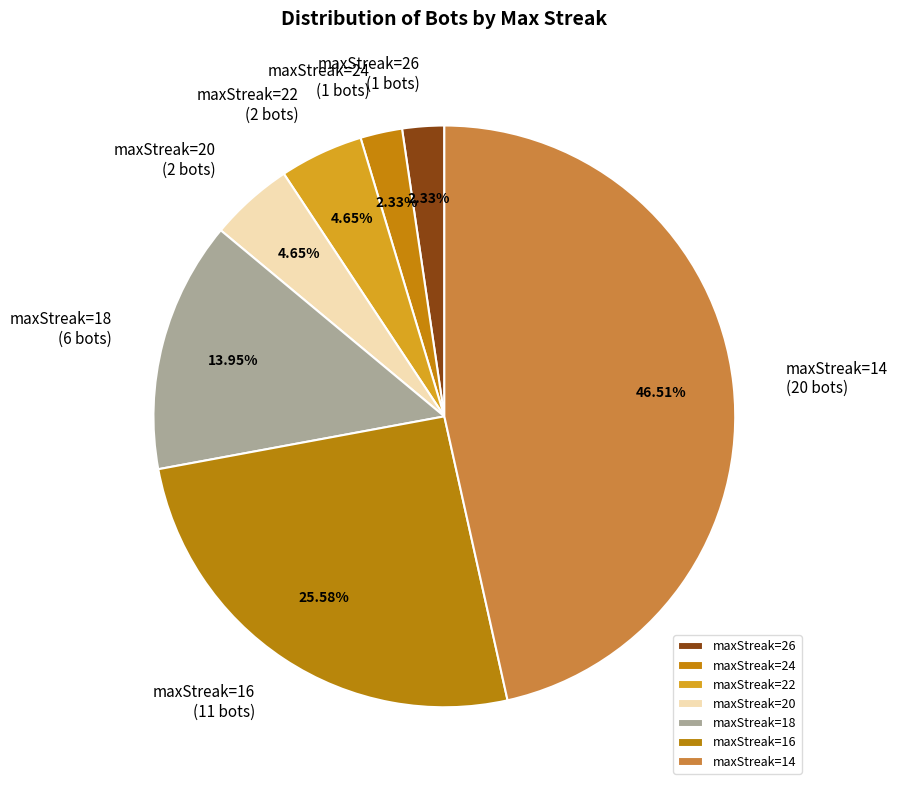

Between maxStreak=18 and maxStreak=16, which is larger?

maxStreak=16